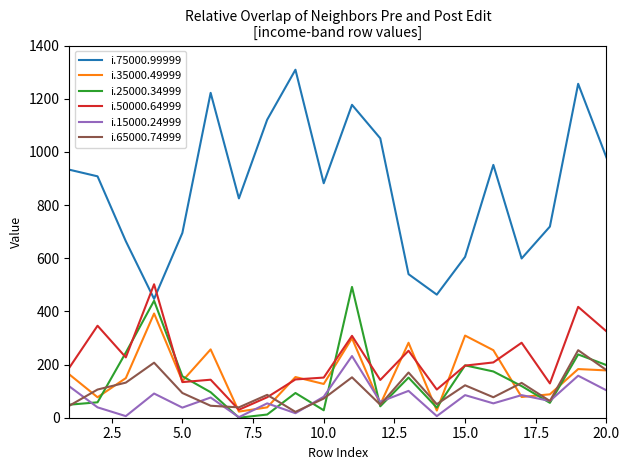

What is the minimum value for i.15000.24999?

2